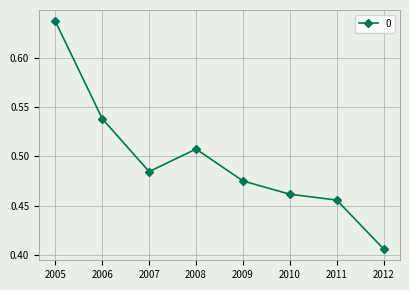

How many data points does each series have?

8